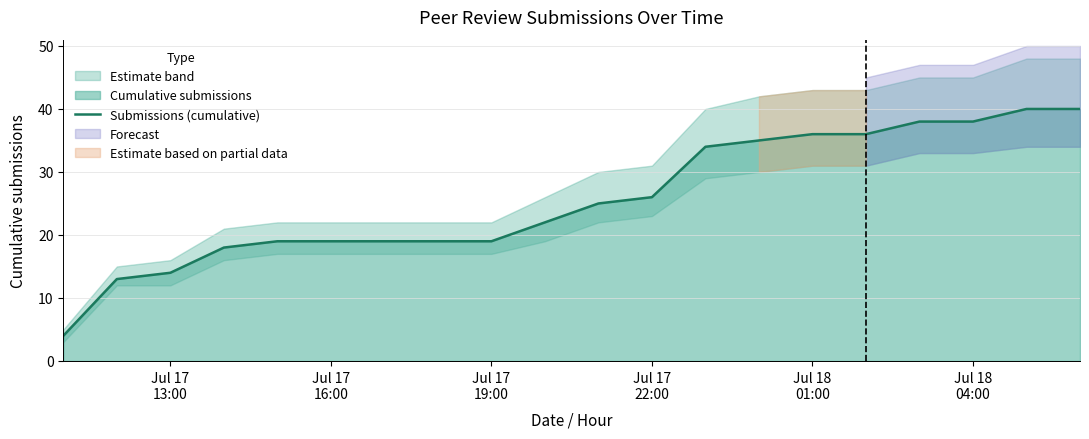

What is the value of the 6th point from the left?

19